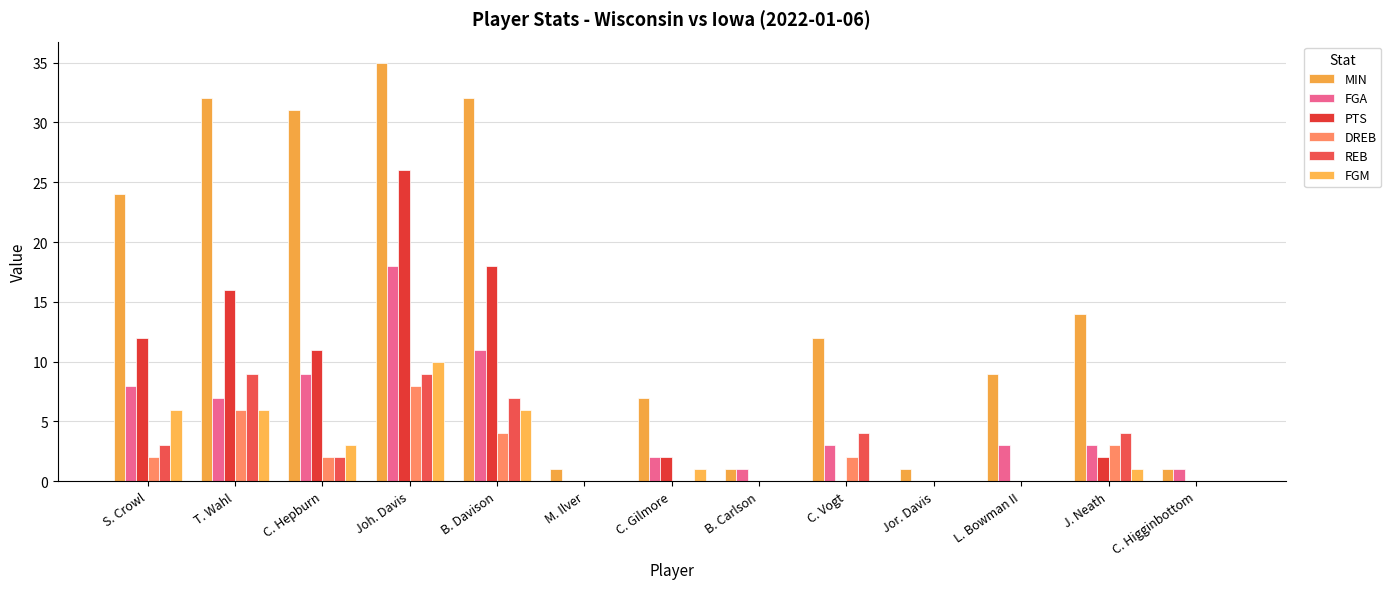

Count the number of data series in this chart.

6